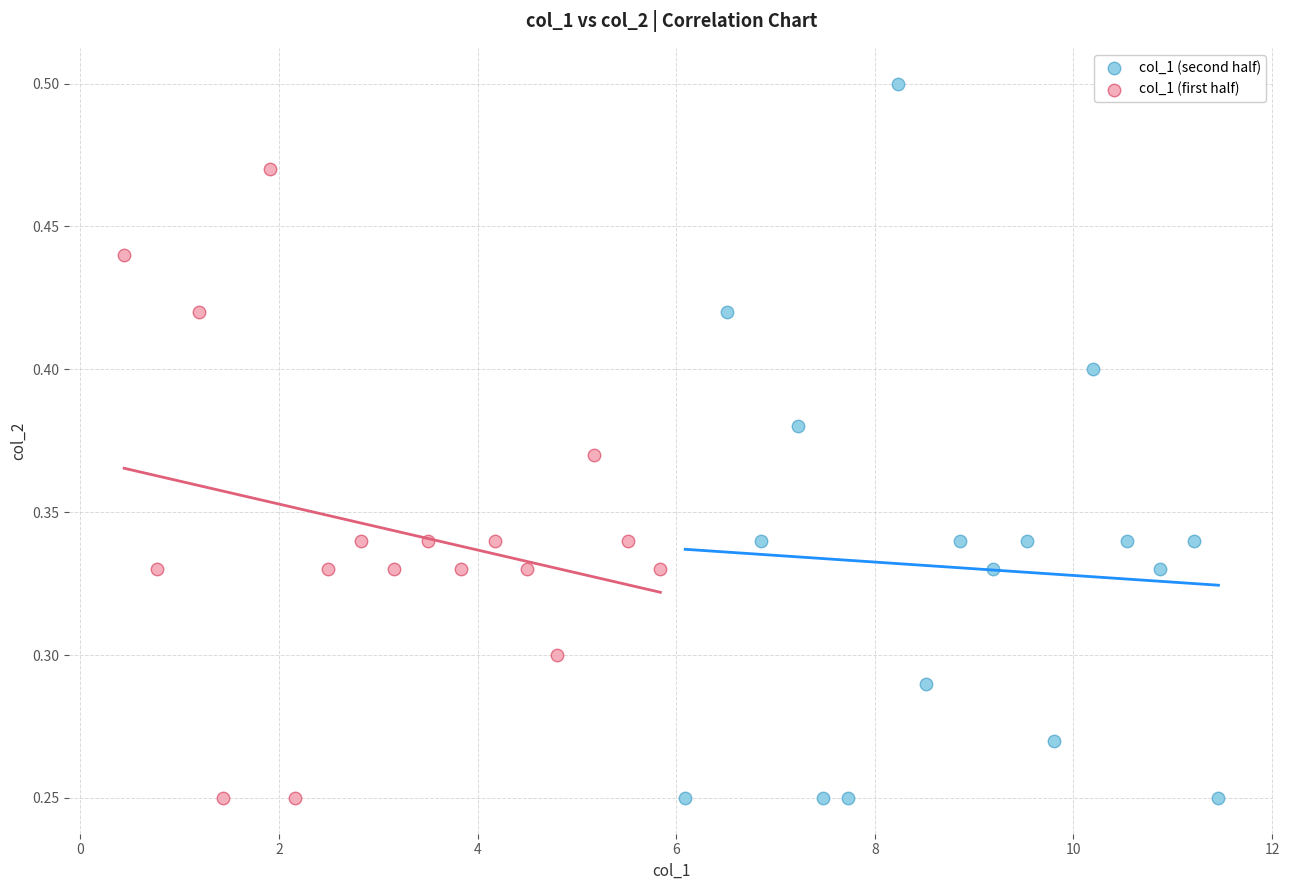

Which series reaches the maximum Y coordinate?

col_1 (second half)